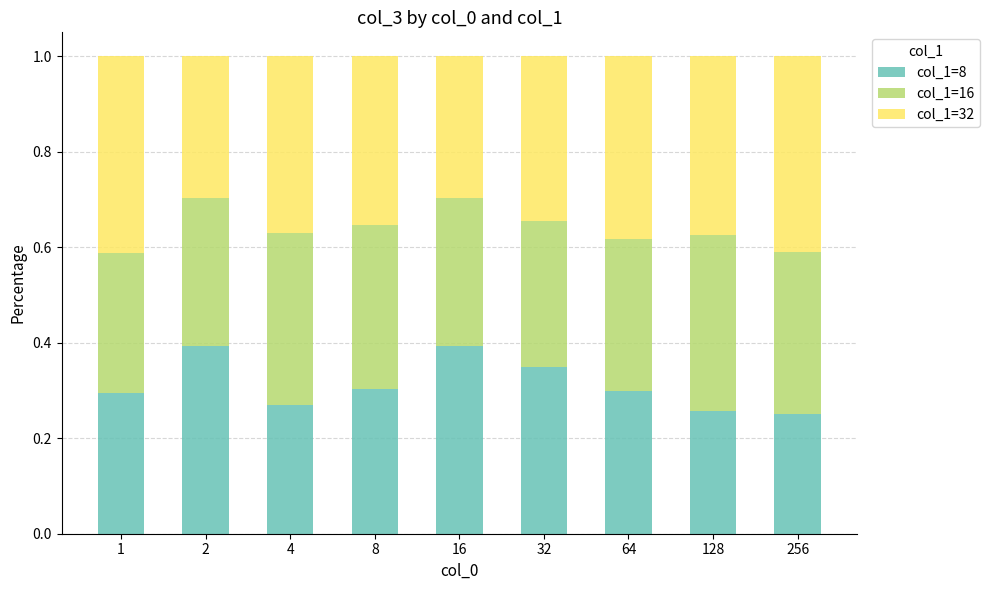

Is it true that col_1=8 equals 0.3 at 32?

True